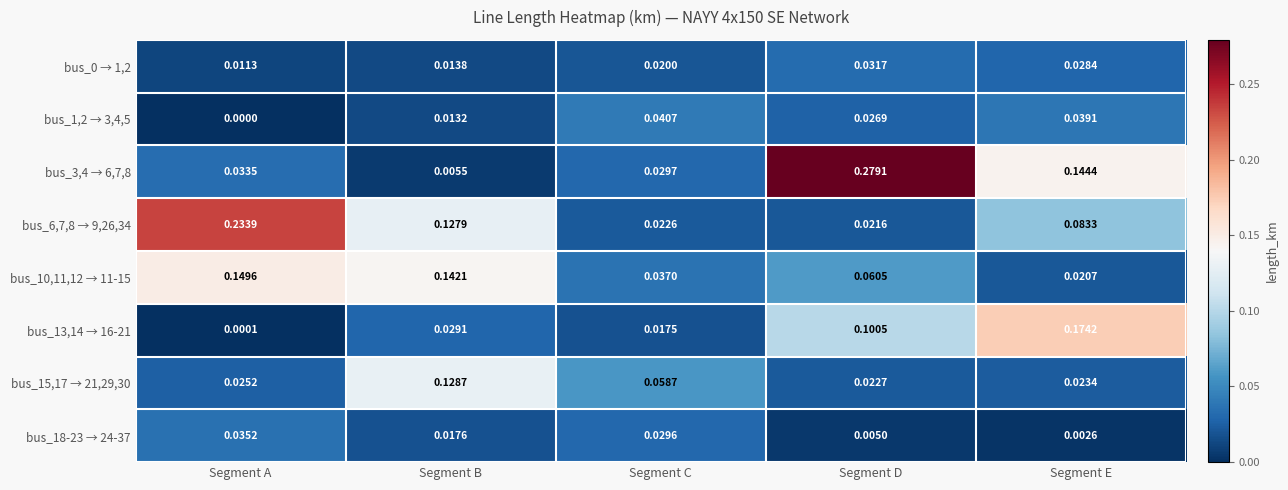

Rank the categories by bus_1,2 → 3,4,5 value from lowest to highest.

Segment A, Segment B, Segment D, Segment E, Segment C